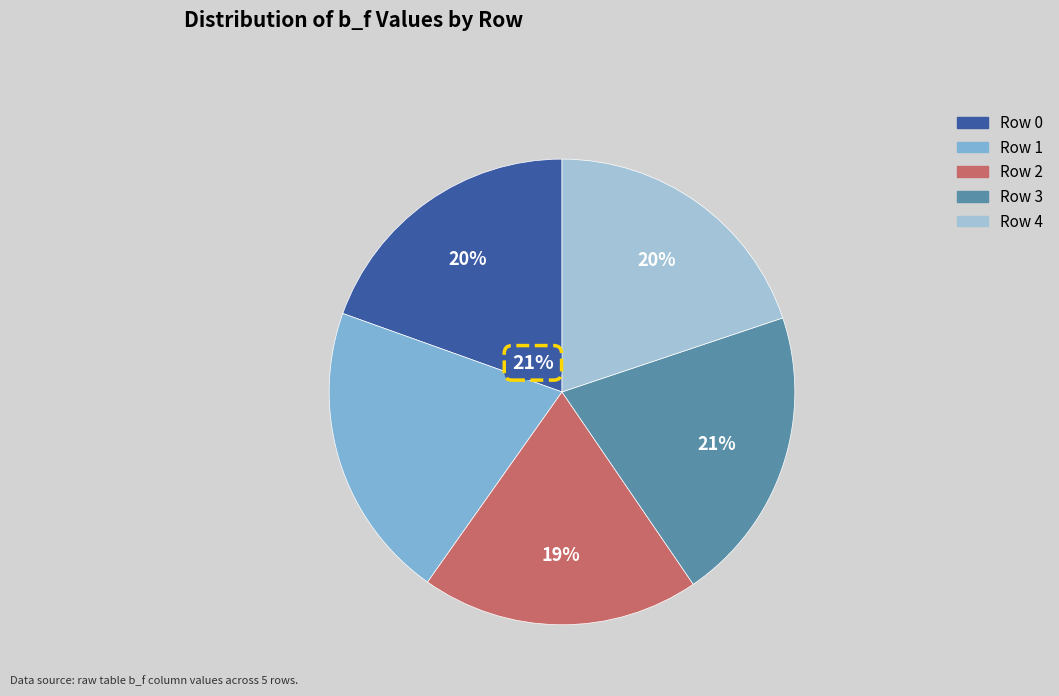

To the nearest percent, what is the average slice percentage?

20%